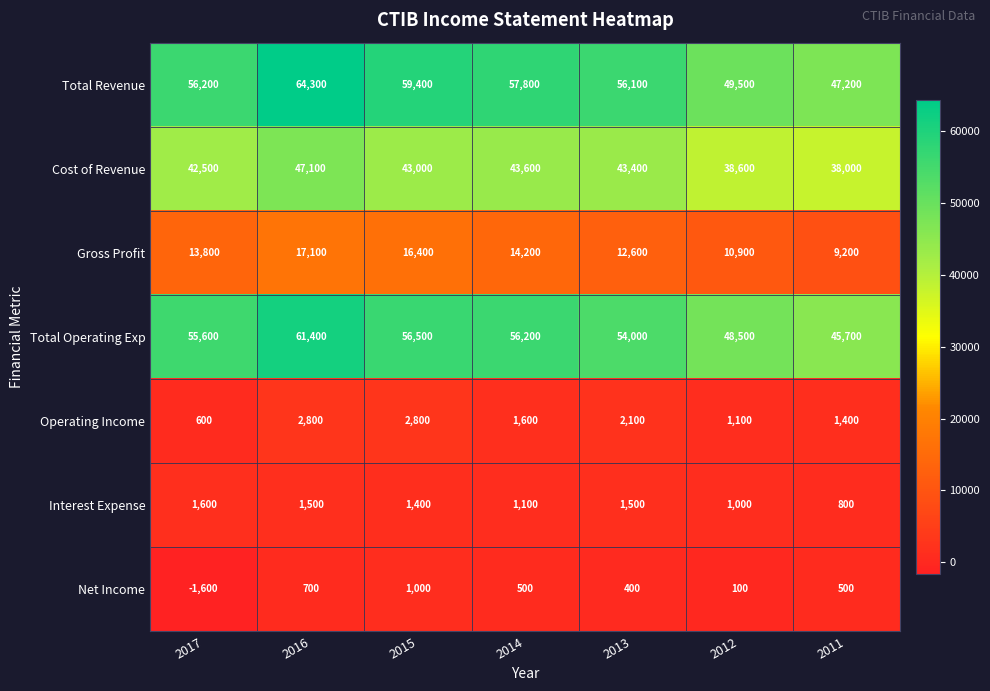

The value of Total Revenue at 2016 is 27710. True or false?

False